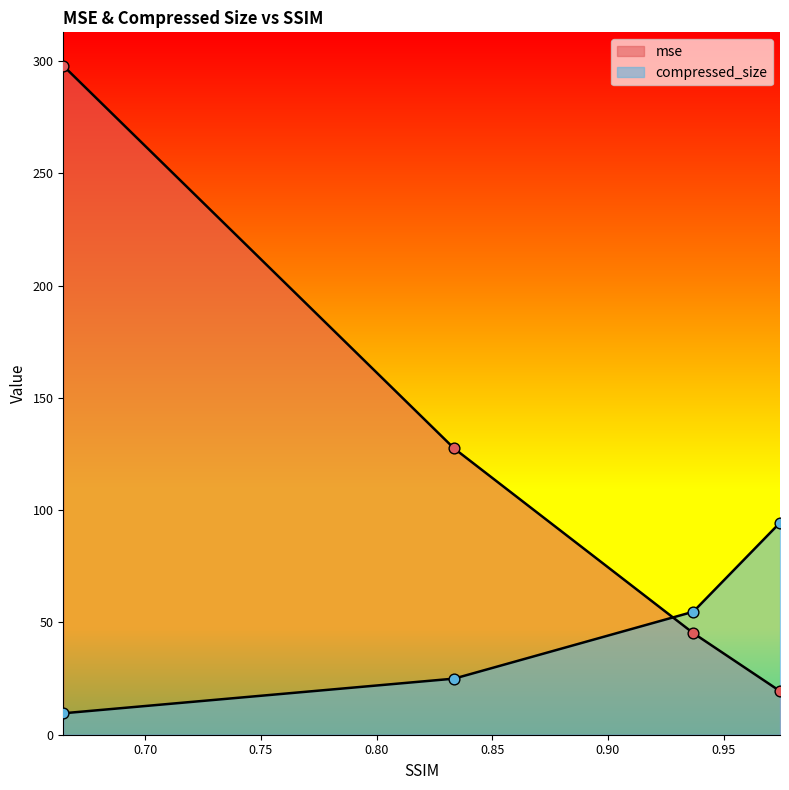

What are all the series names shown in the legend?

mse, compressed_size